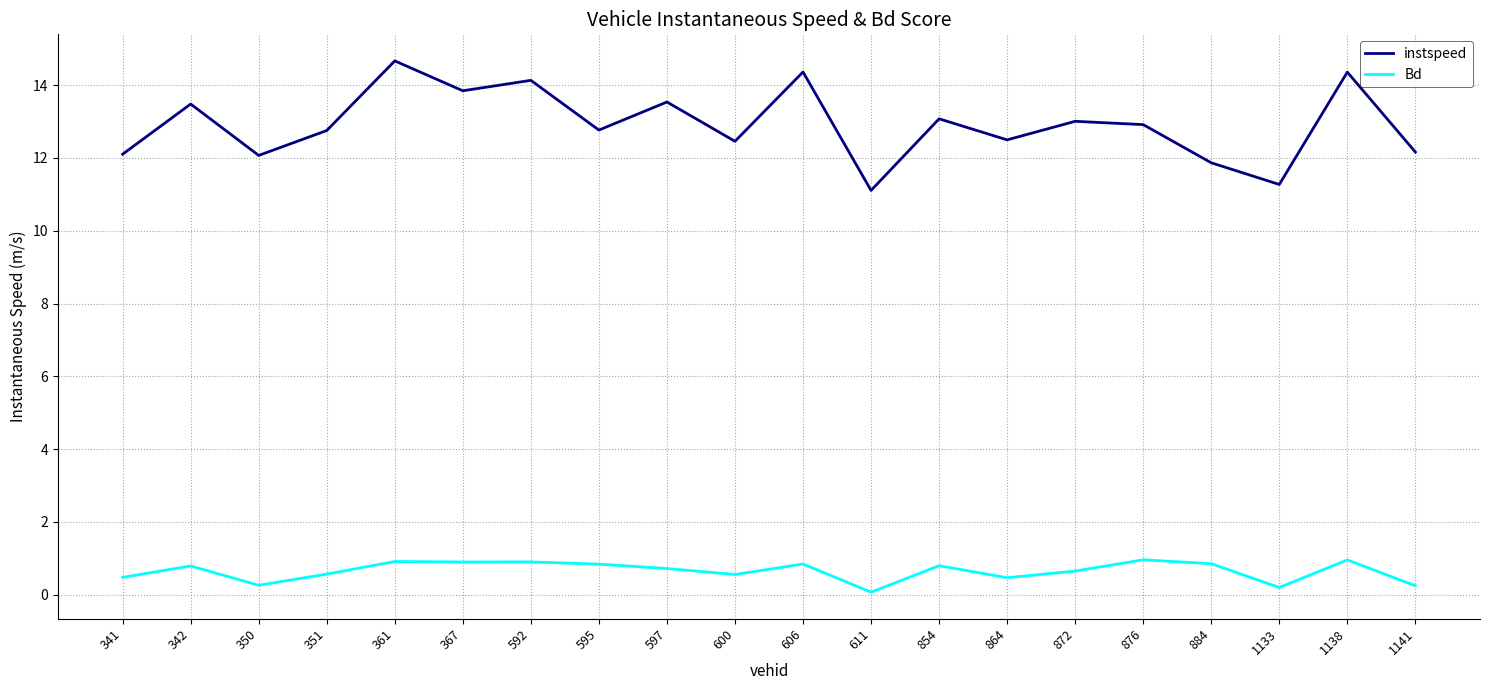

True or false: Bd and instspeed intersect in this chart.

False